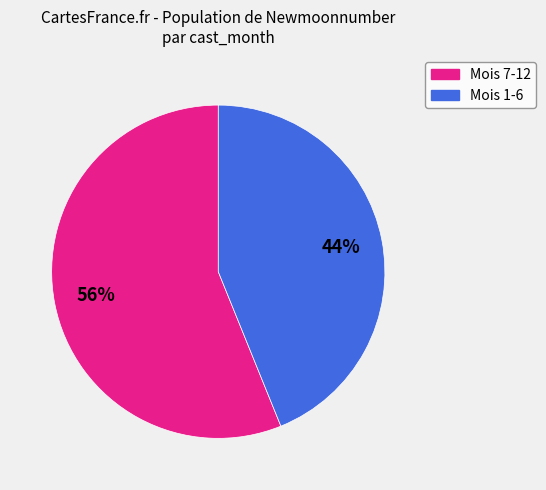

Does any single category account for the majority?

Yes